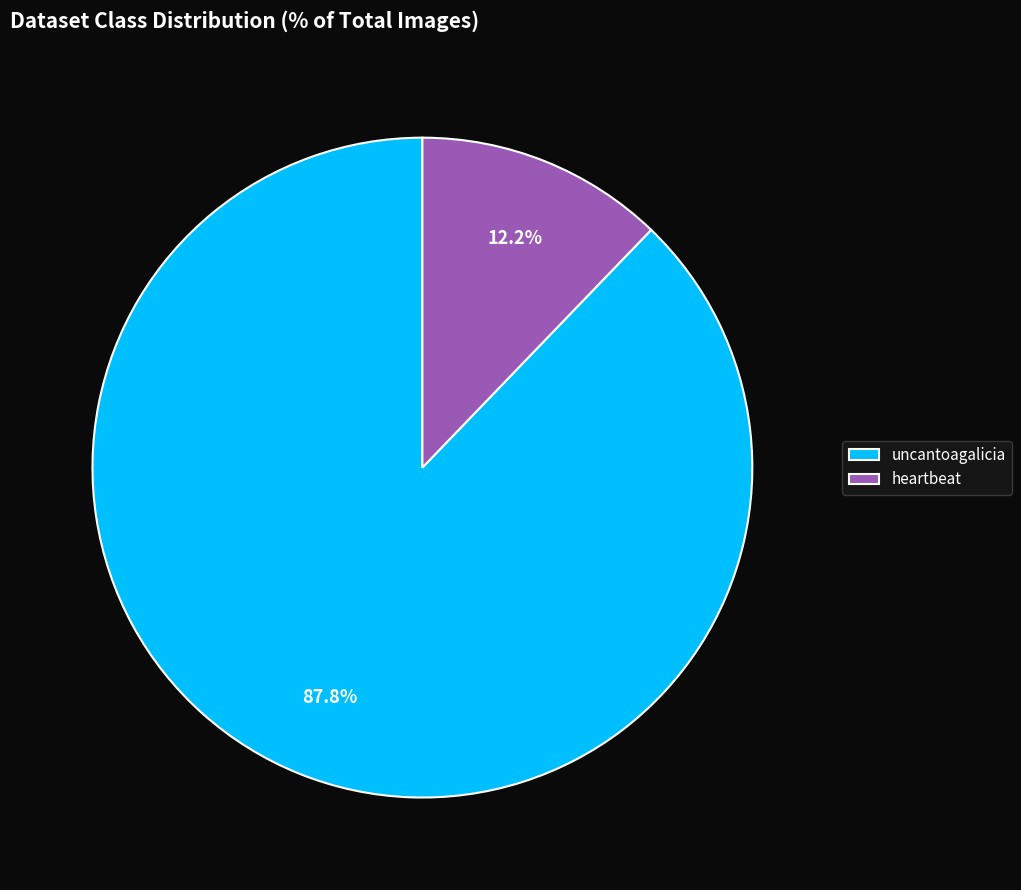

To the nearest percent, what is the average slice percentage?

50%